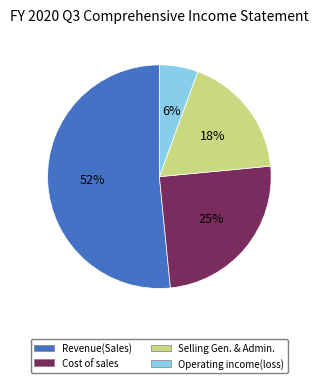

To the nearest percent, what is the average slice percentage?

25%